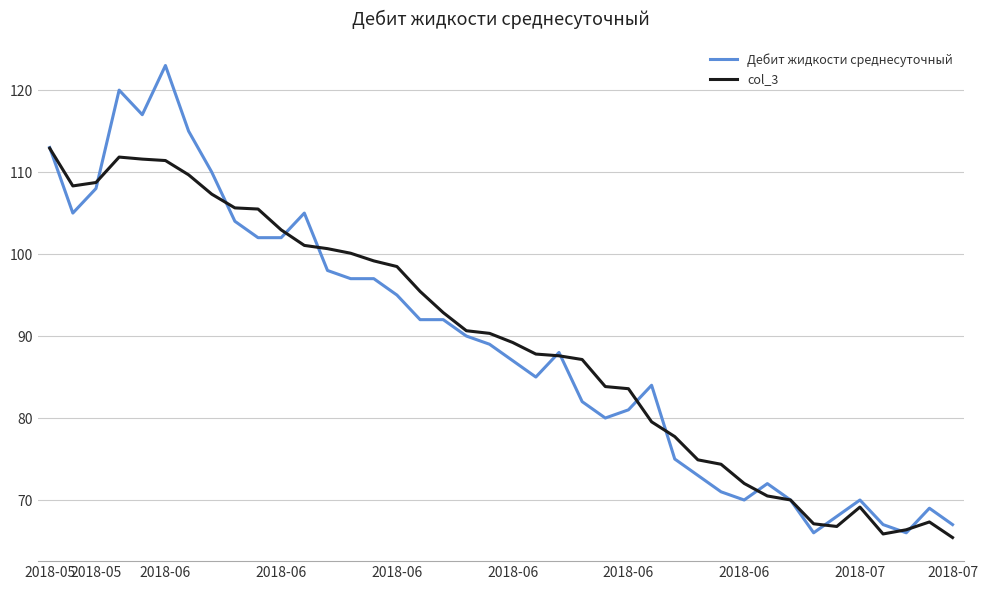

Which series has the widest spread of values?

Дебит жидкости среднесуточный